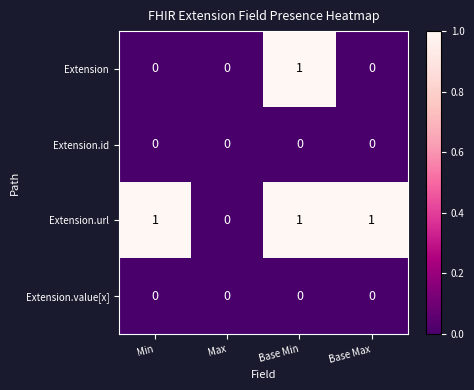

At which label does Extension reach its peak?

Base Min